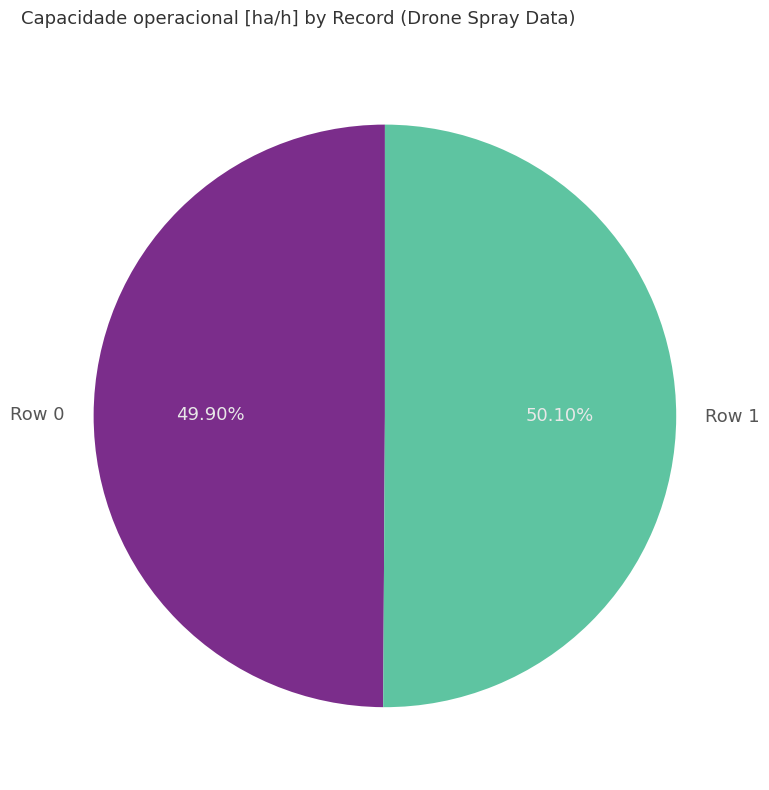

To the nearest percent, what is the average slice percentage?

50%